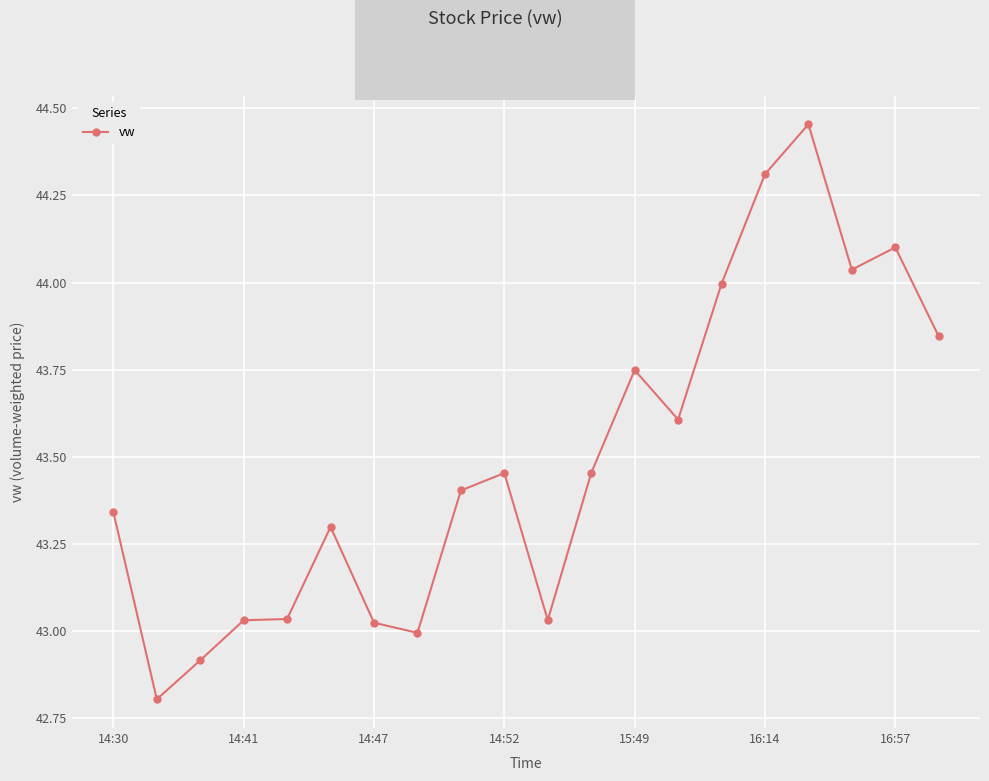

True or false: there are more than 2 points higher than both neighbors.

True